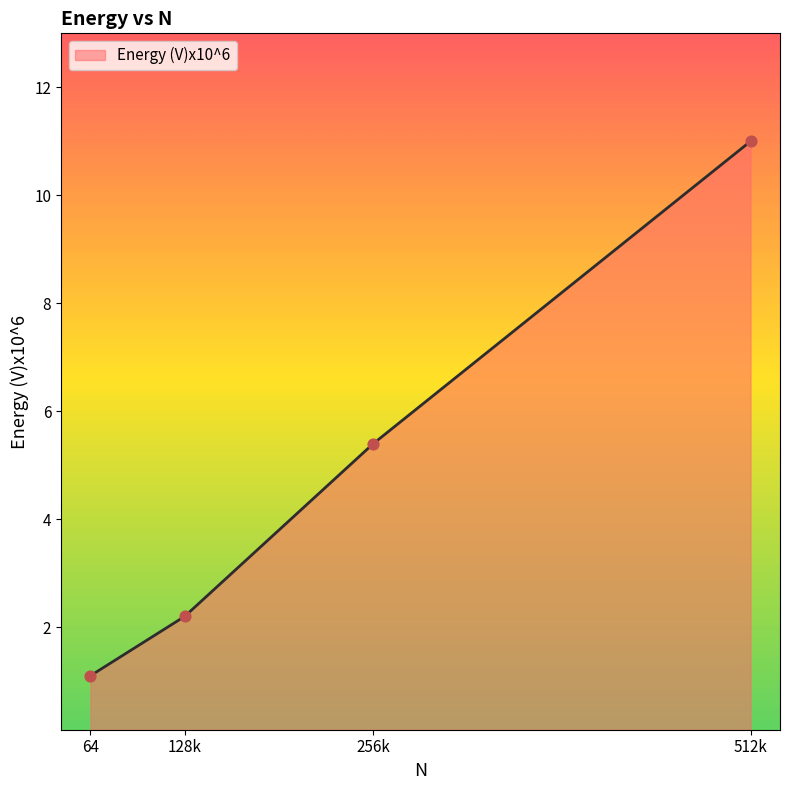

What is the lowest value of the Energy (V)x10^6 series?

1.1